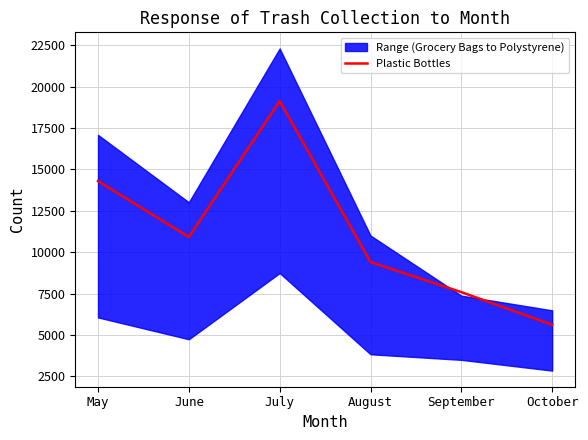

What is the difference between the maximum and minimum values?

13510